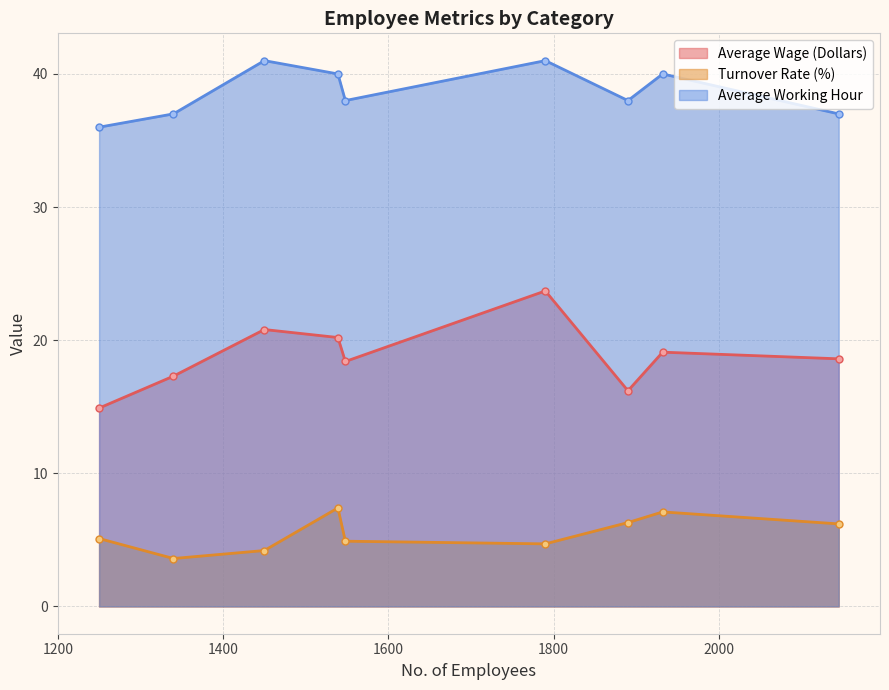

Is the value of Average Wage (Dollars) at Administration greater than the value of Average Working Hour at Human Resources?

No